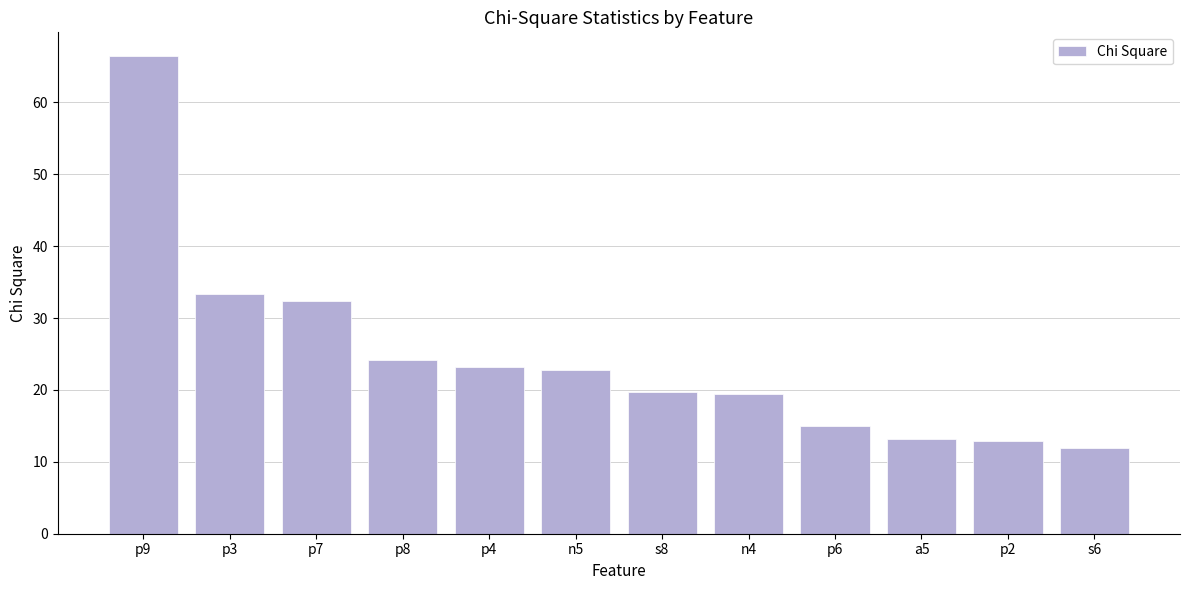

What is the sum of all values?

294.4